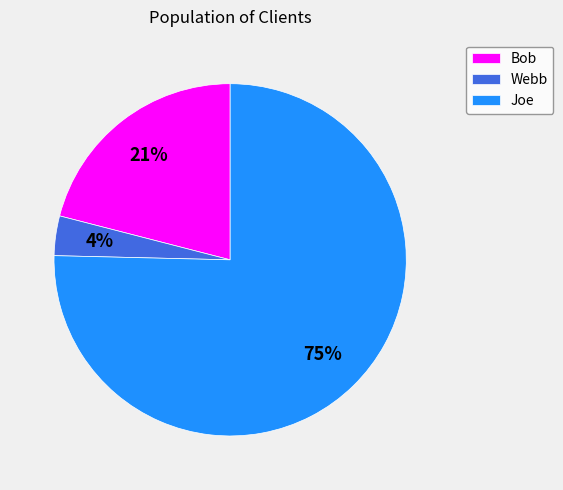

To the nearest percent, what is the average slice percentage?

33%